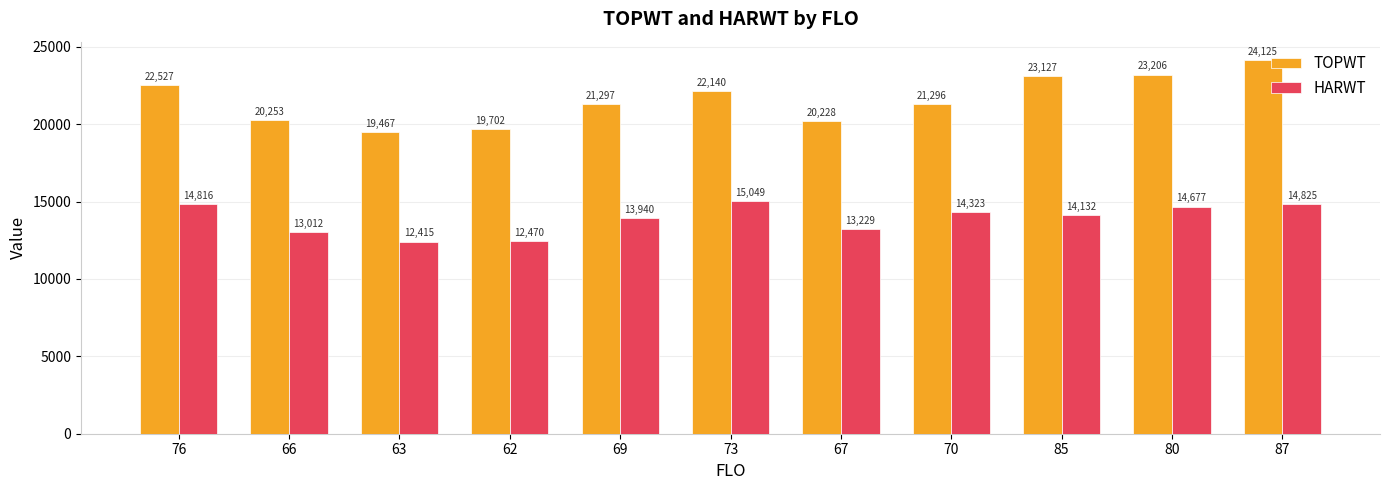

What is the sum of the TOPWT values at 80 and 76?

45733